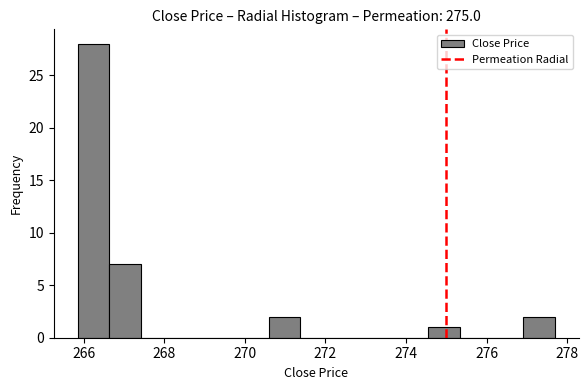

Around what value on the x-axis is the tallest bar? Give the approximate position of its centre, as read against the axis.

266.2